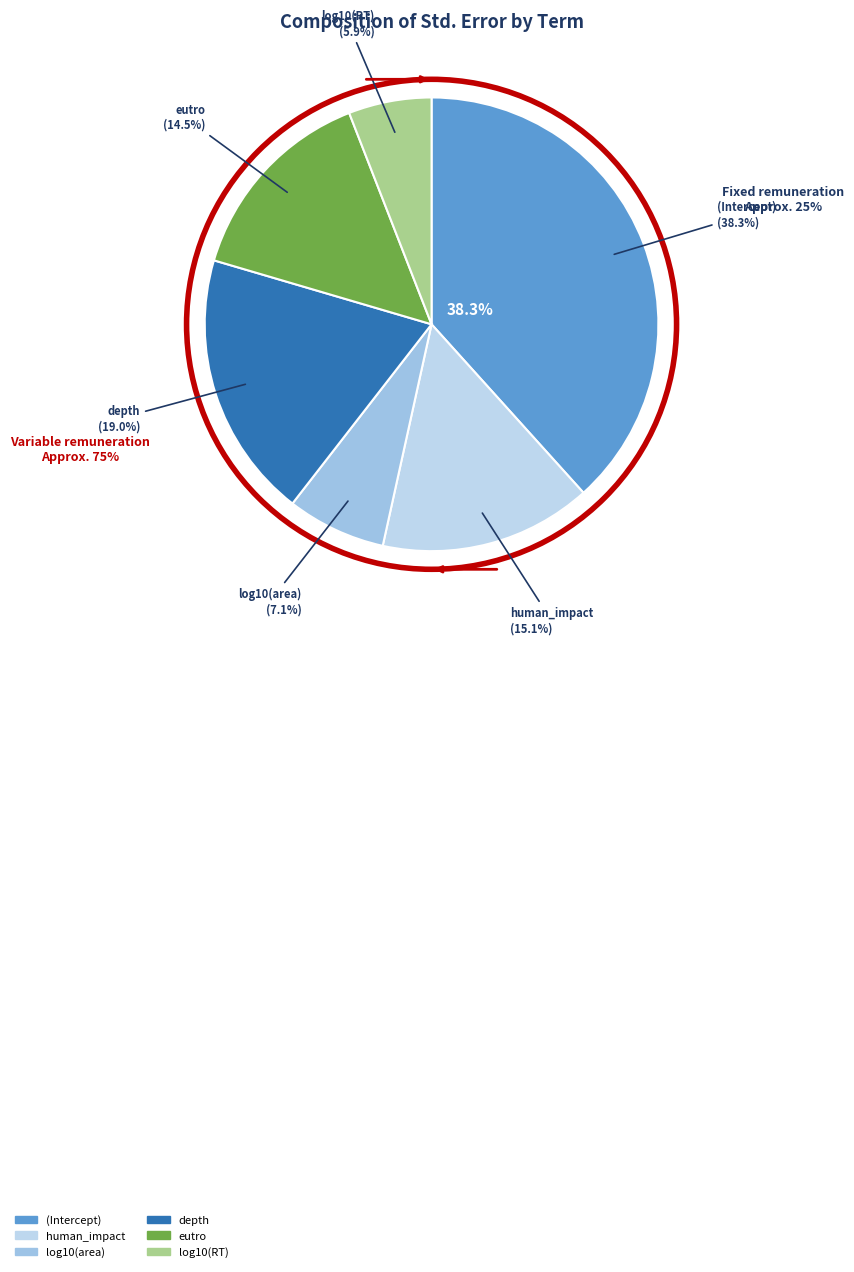

The (Intercept) slice represents 38% of the pie. True or false?

True